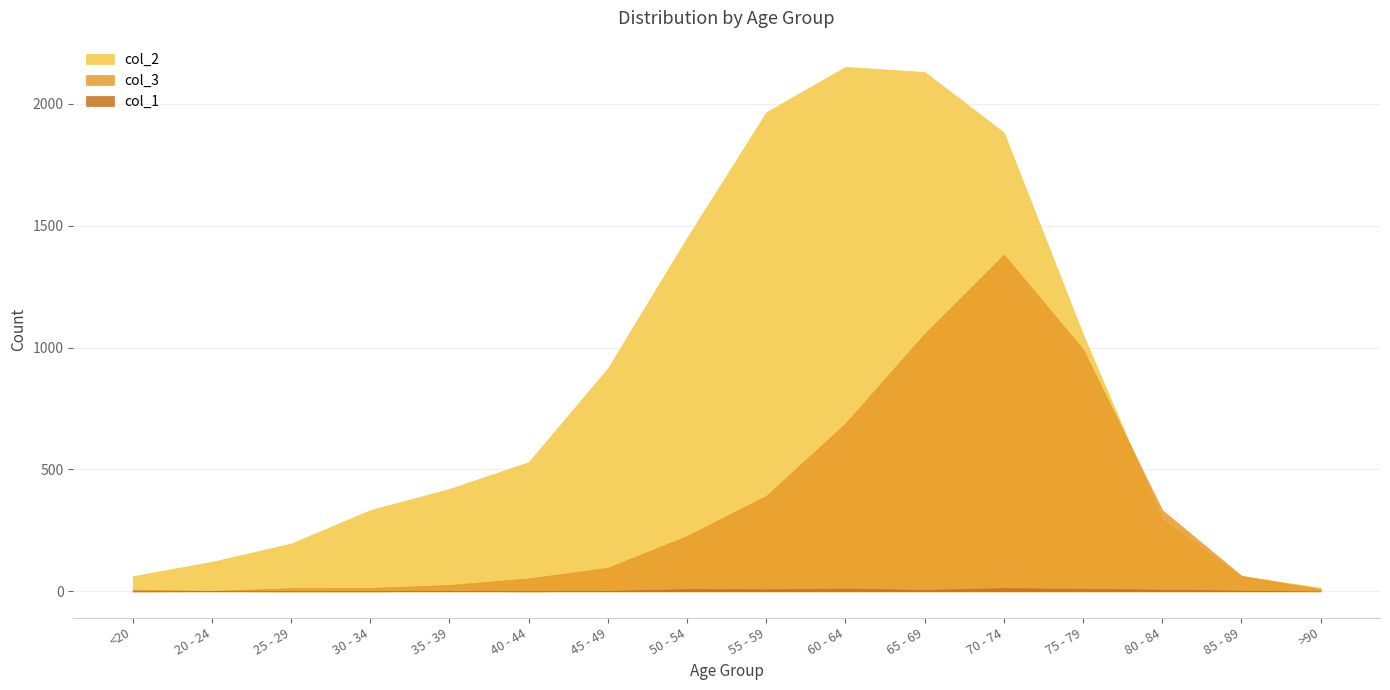

After their last crossing, which series has the higher values: col_3 or col_2?

col_2